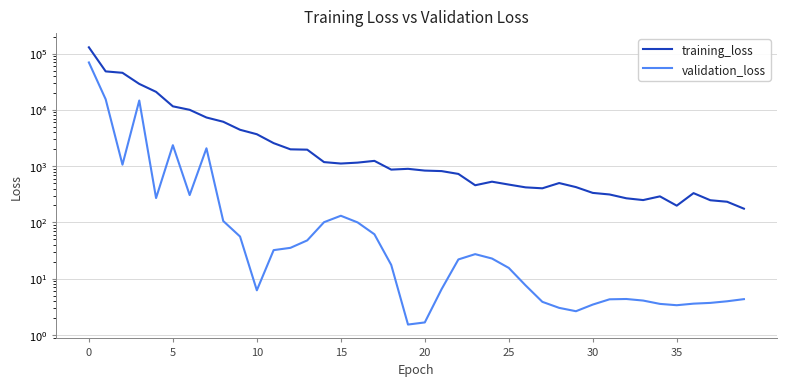

At which category does the chart reach its minimum across all series?

19